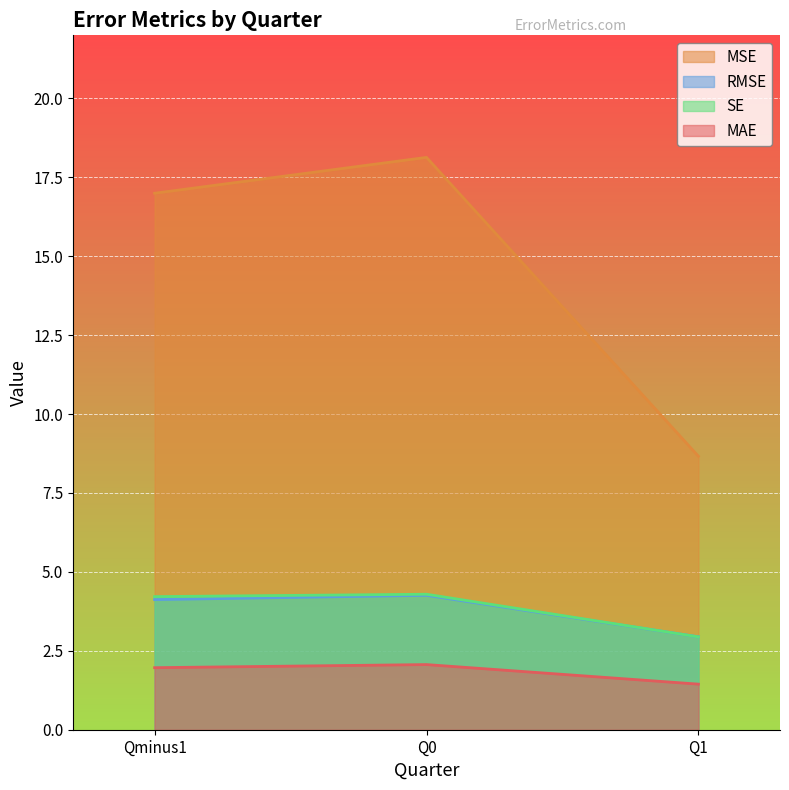

What are all the series names shown in the legend?

MSE, RMSE, SE, MAE